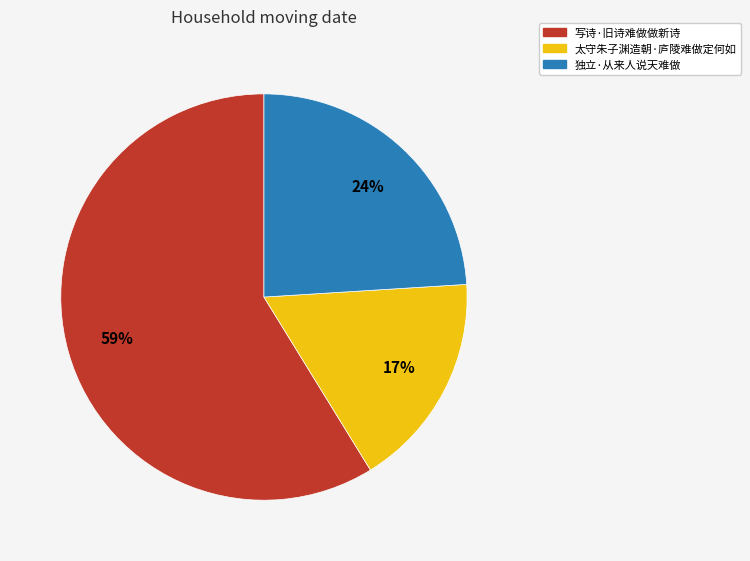

How many slices are in this pie chart?

3